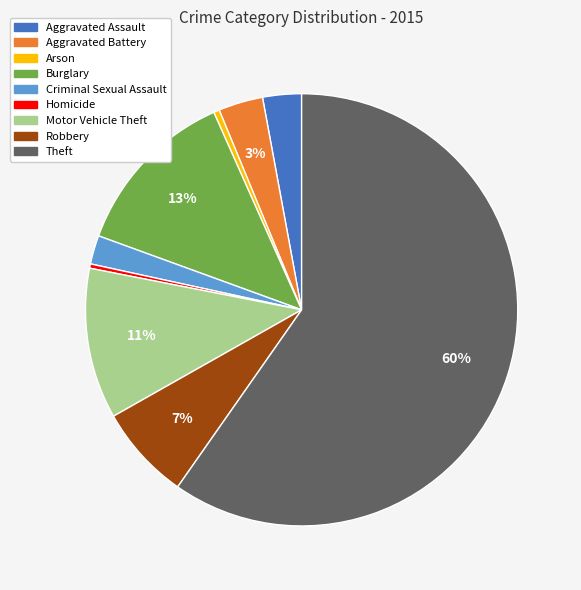

Between Aggravated Battery and Arson, which is larger?

Aggravated Battery